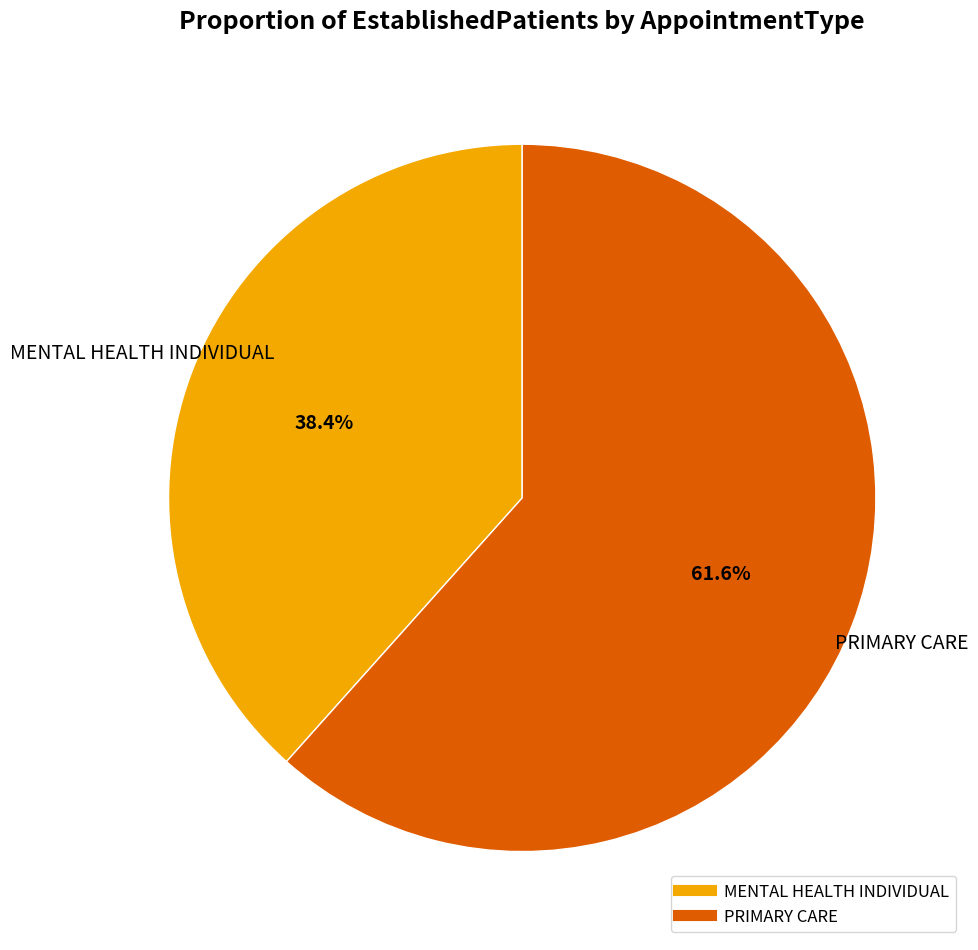

Which category accounts for the majority?

PRIMARY CARE